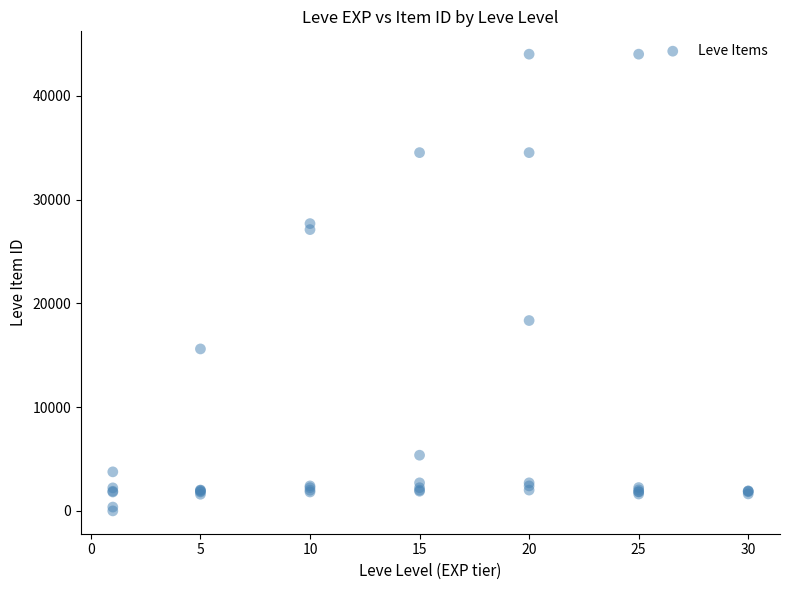

What Y value in the scatter plot is closest to 22011?

18348